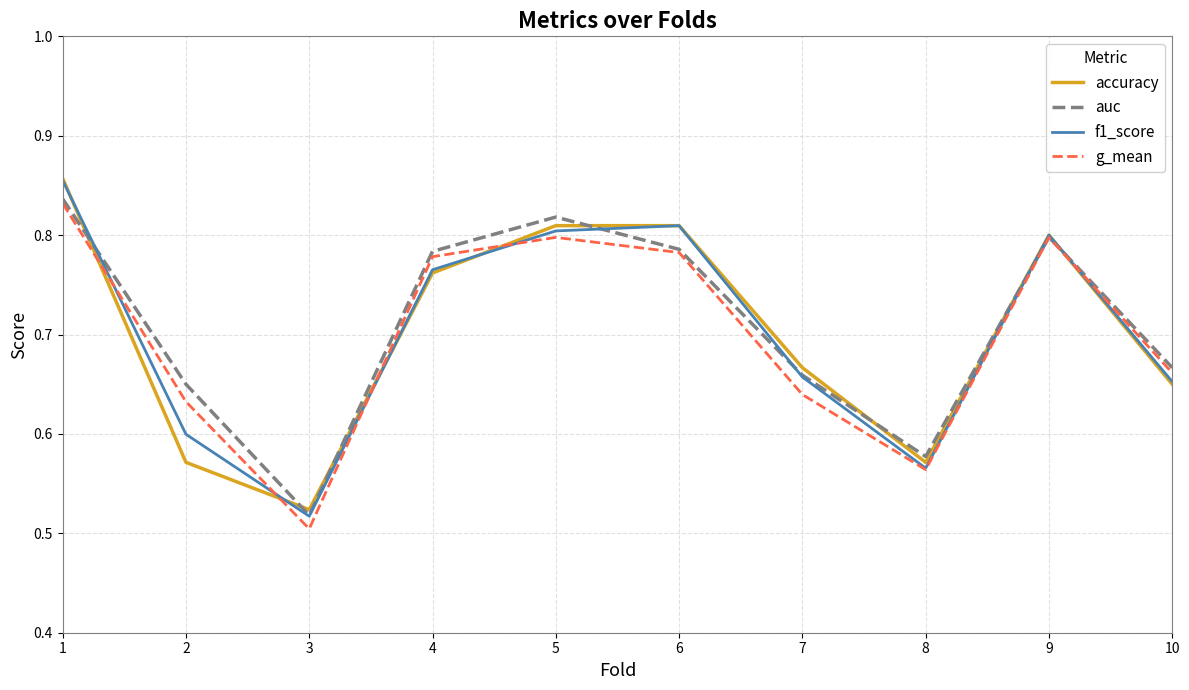

At which category is the sum across all series the highest?

1